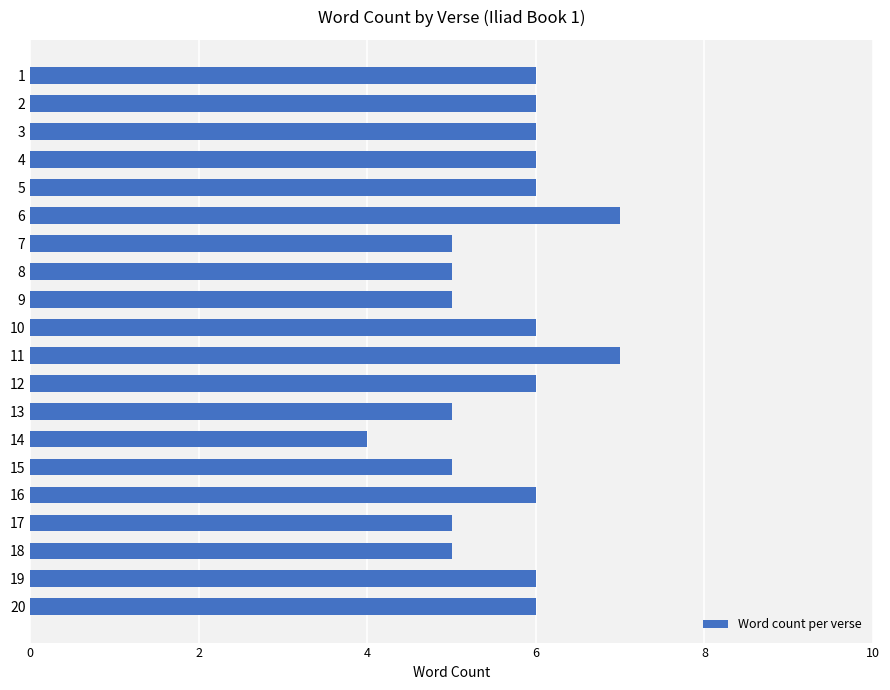

Read the value at 13.

5